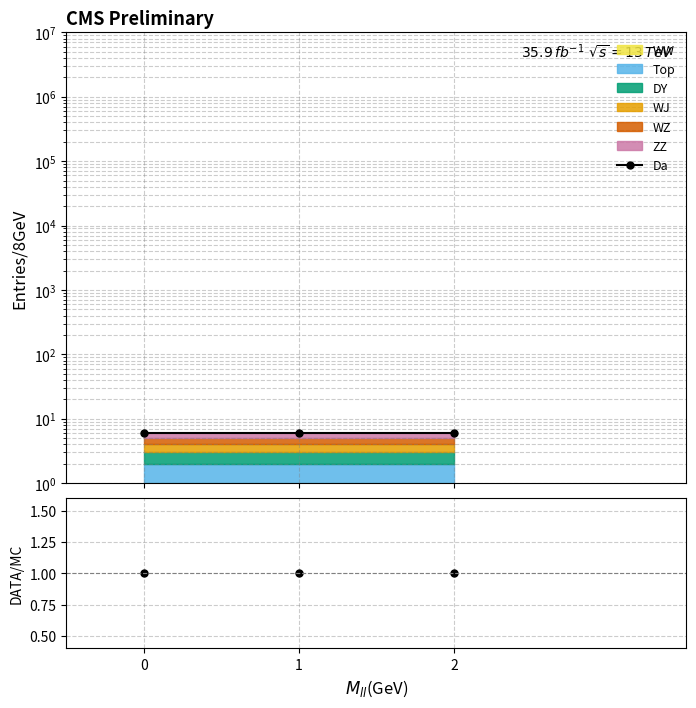

What is the value of the DATA/MC point at the 3rd from the left?

1